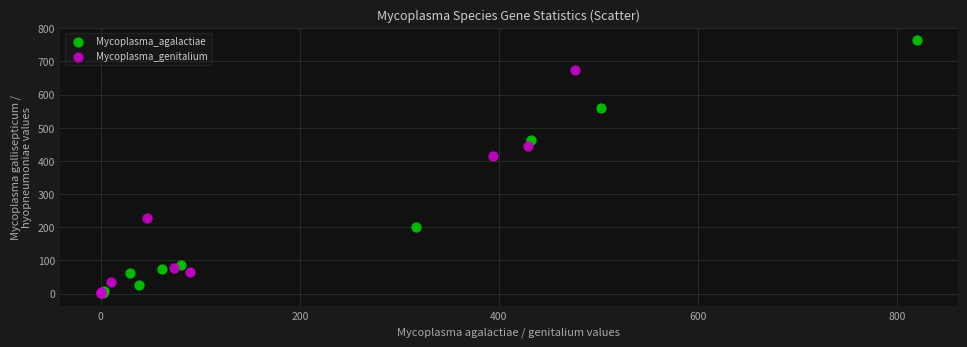

Which series contains the highest Y value?

Mycoplasma_agalactiae